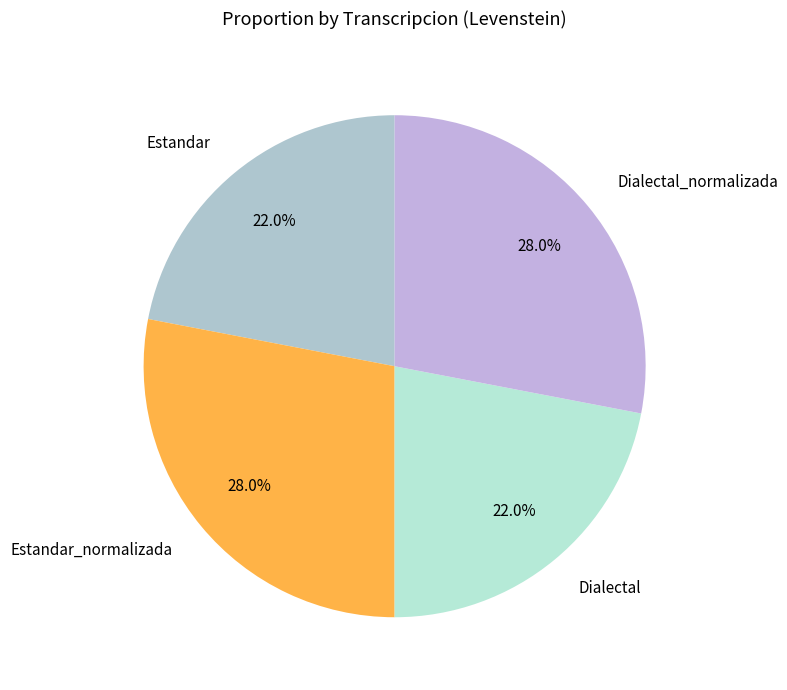

What portion of the pie excludes Dialectal_normalizada?

72.0%